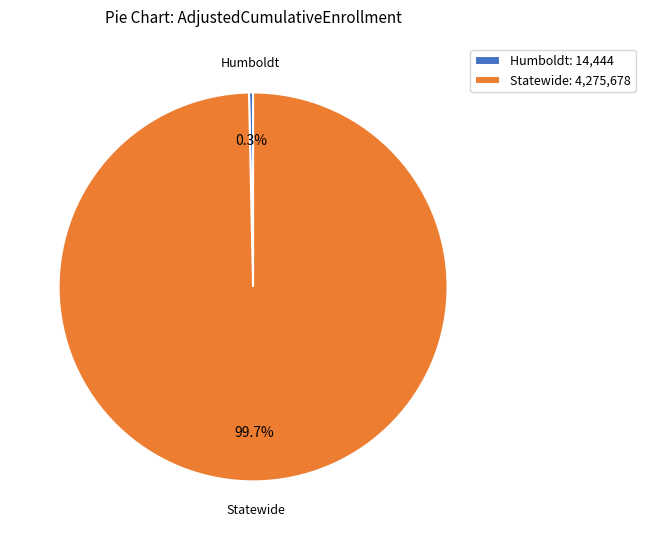

What percentage do Humboldt and Statewide together represent?

100.0%